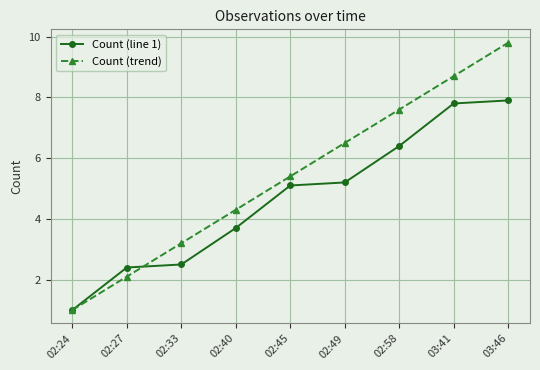

Reading left to right, list all the values displayed in this chart.

Count (line 1): 1.0	2.4	2.5	3.7	5.1	5.2	6.4	7.8	7.9
Count (trend): 1.0	2.1	3.2	4.3	5.4	6.5	7.6	8.7	9.8